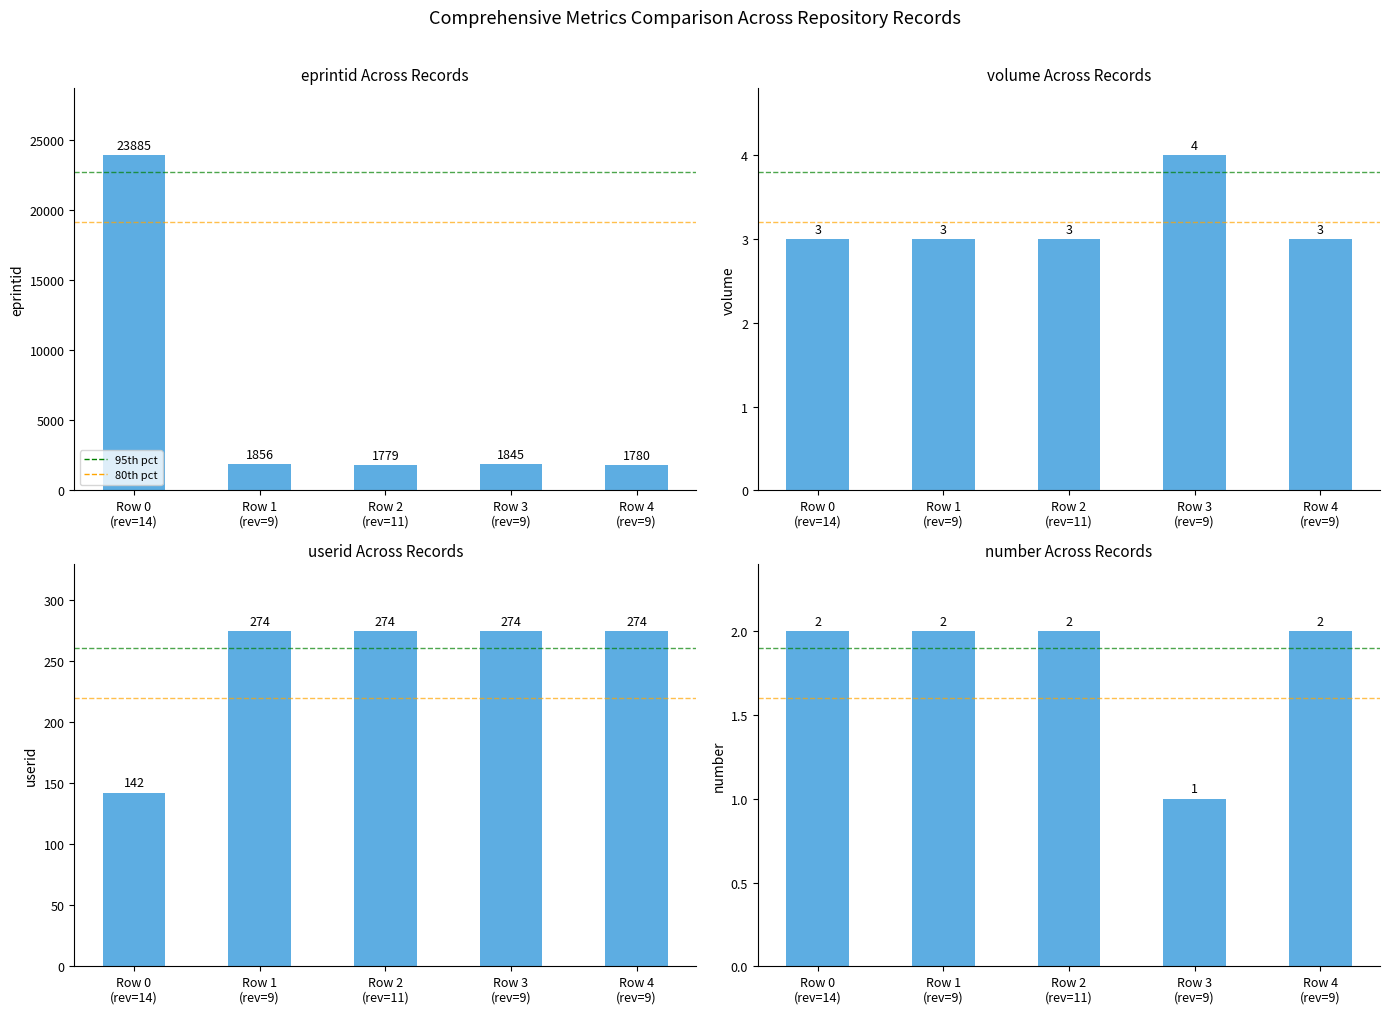

What is the minimum value shown in the chart?

1